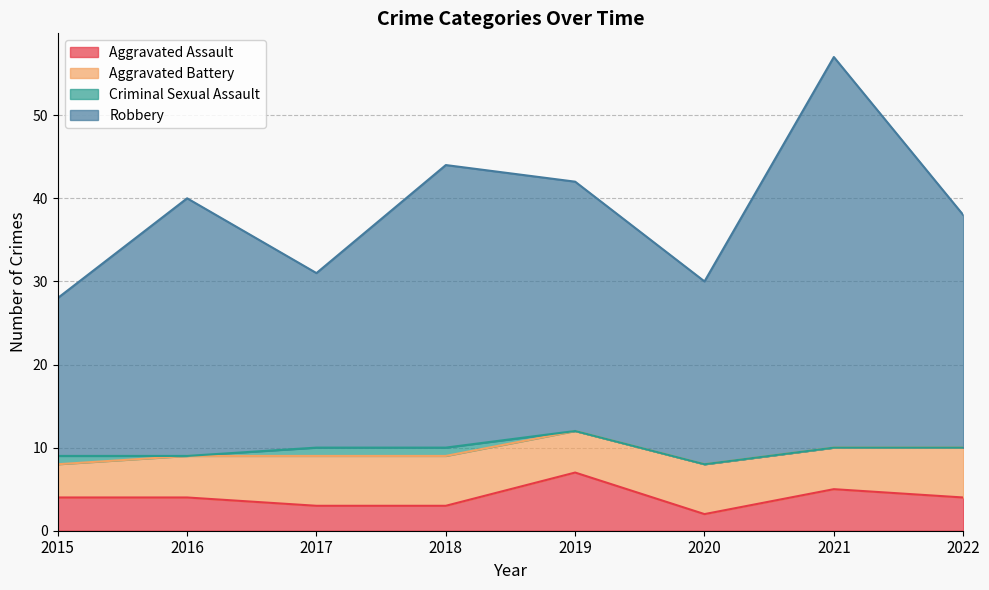

At which category is the sum across all series the highest?

2021